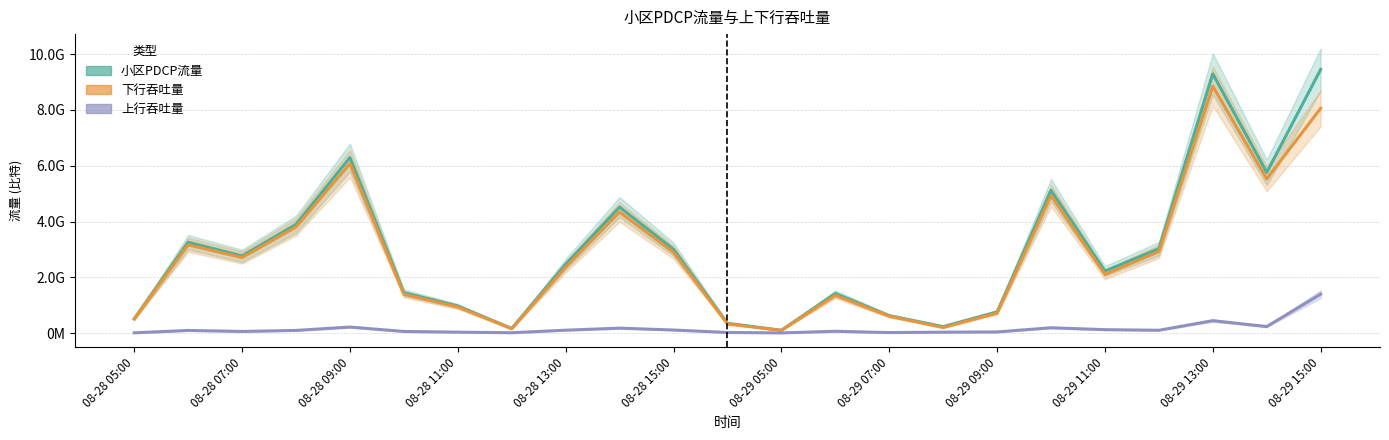

True or false: 小区PDCP流量 and 小区PDCP层所接收到的上行数据的总吞吐量比特 cross at least once.

False